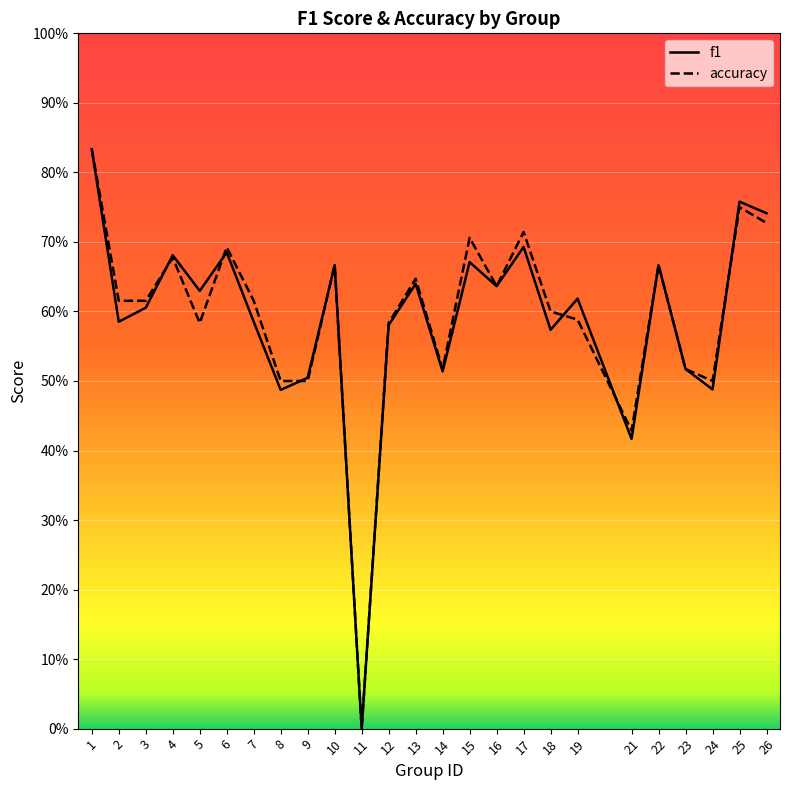

Where is f1 nearest to the value 0?

11